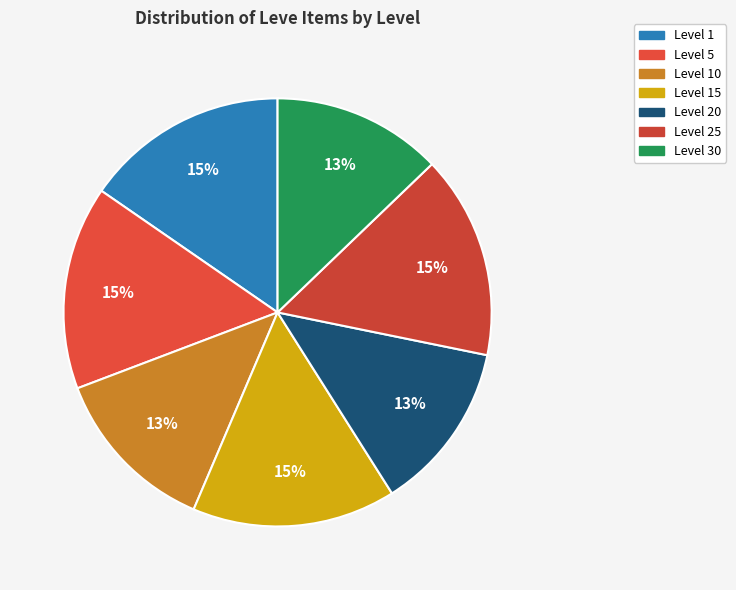

What percentage is the Level 30 slice, to the nearest percent?

13%